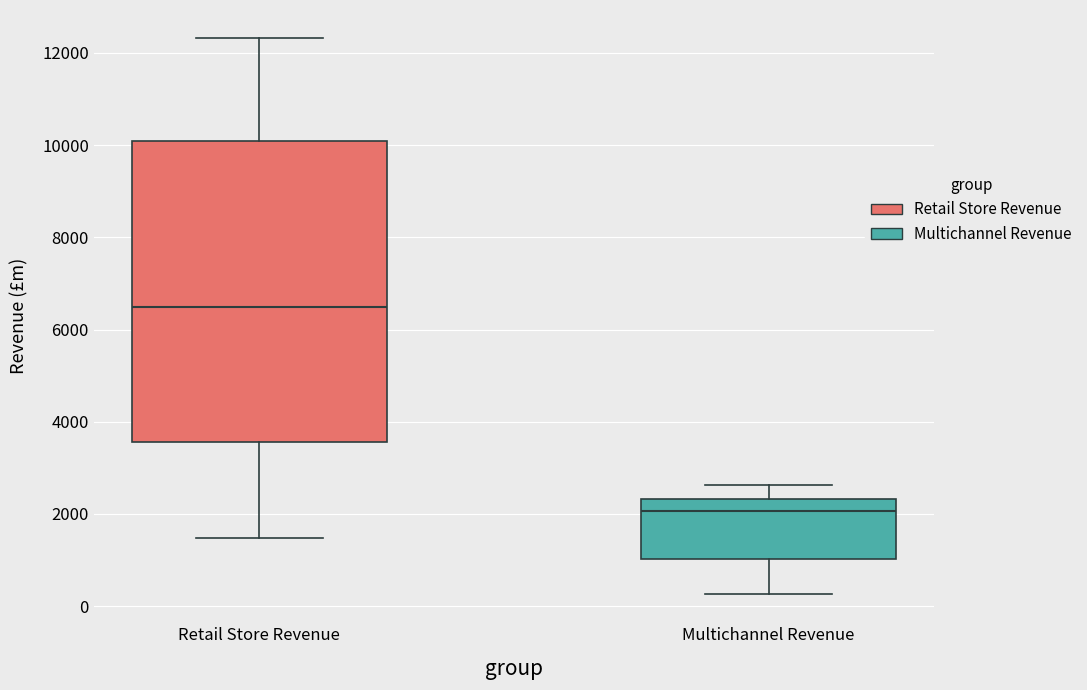

Reading left to right, read every box against the y-axis: the position of its median line, the range the box covers, and the ends of its whiskers. The values are not printed on the chart, so give them approximately, as read against the axis.

Retail Store Revenue: median 6400, box 3600 to 10000, whiskers 1400 to 12400
Multichannel Revenue: median 2000, box 1000 to 2400, whiskers 200 to 2600